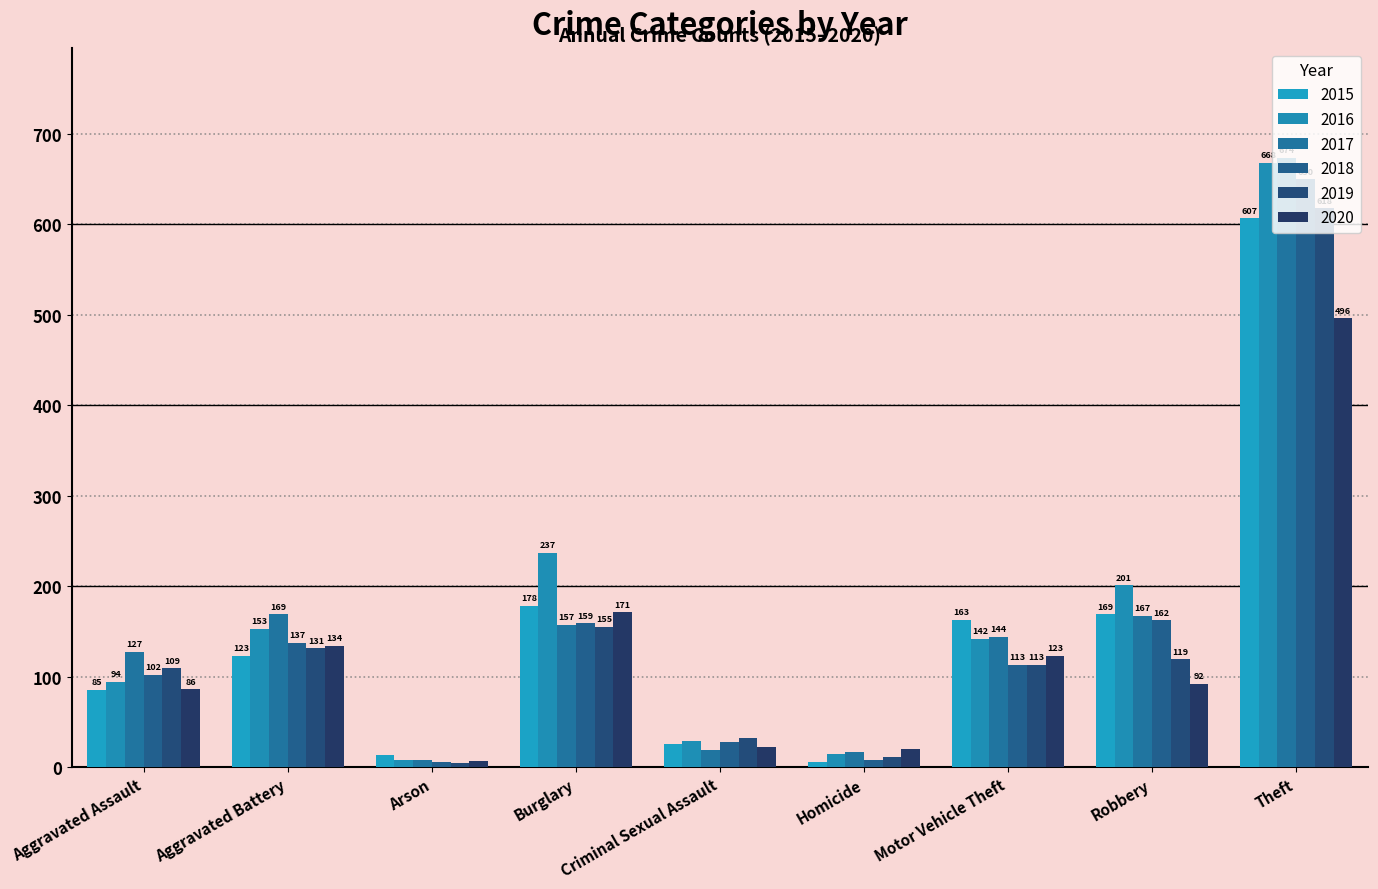

What is the sum of the 2018 values at Theft and Aggravated Battery?

787